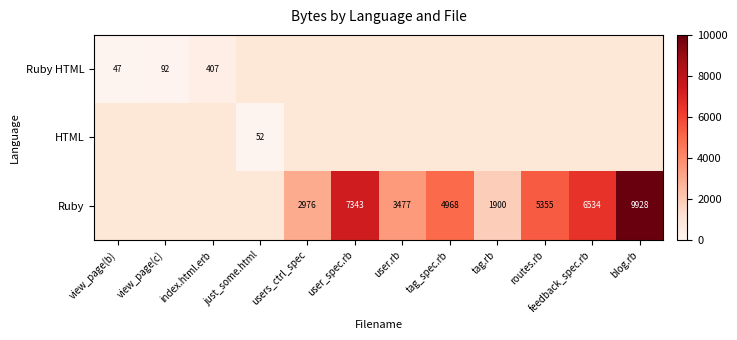

True or false: Ruby has a value of 2252 at user.rb.

False